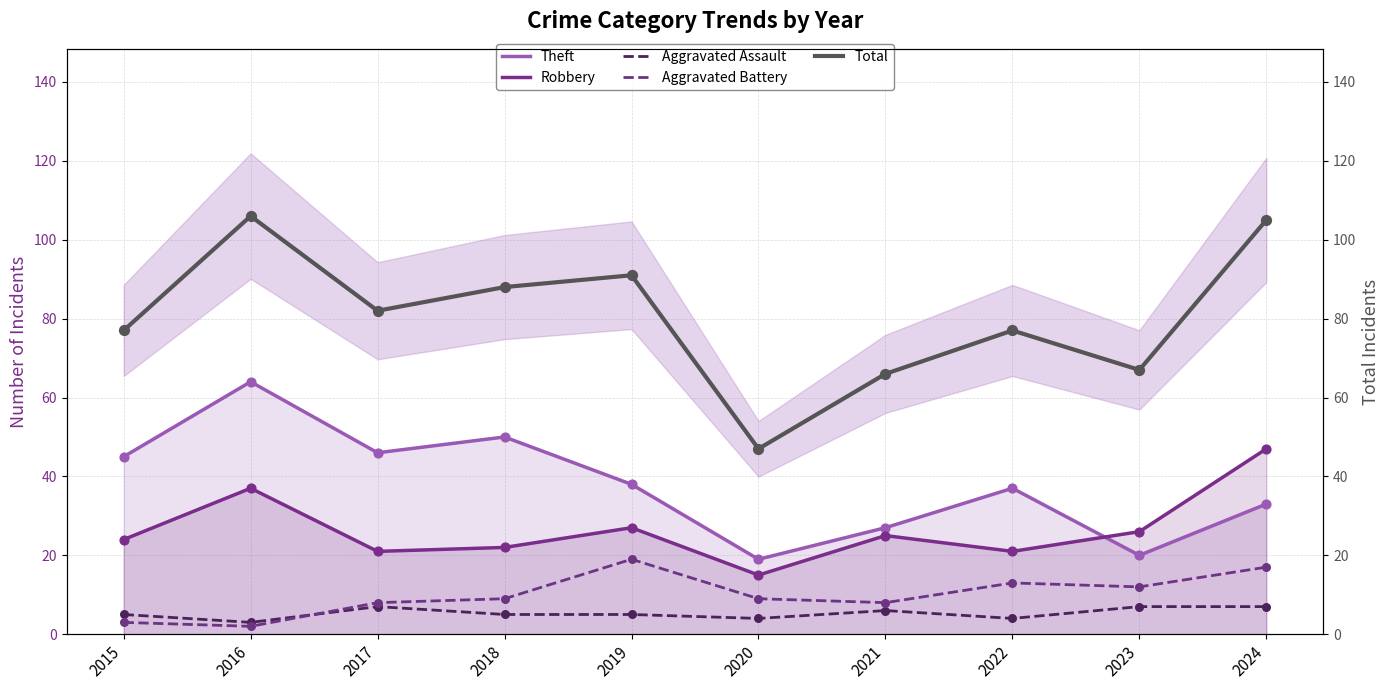

Which series has the largest total across all categories?

Total